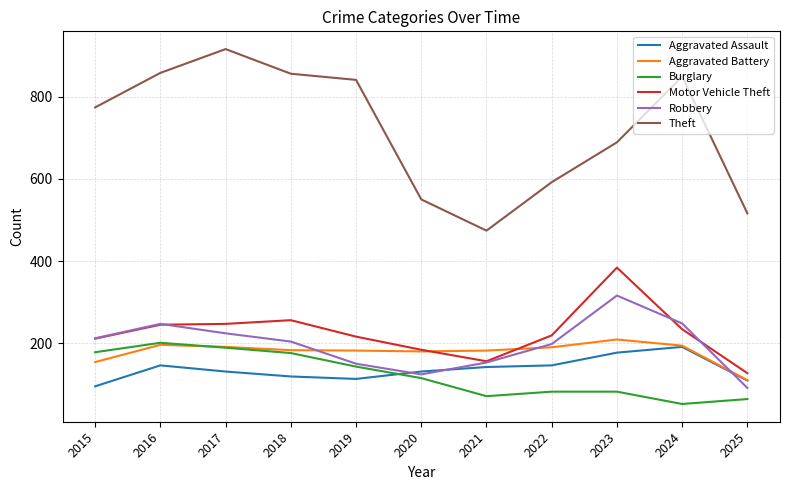

What value does the Theft series have at 2016?

858